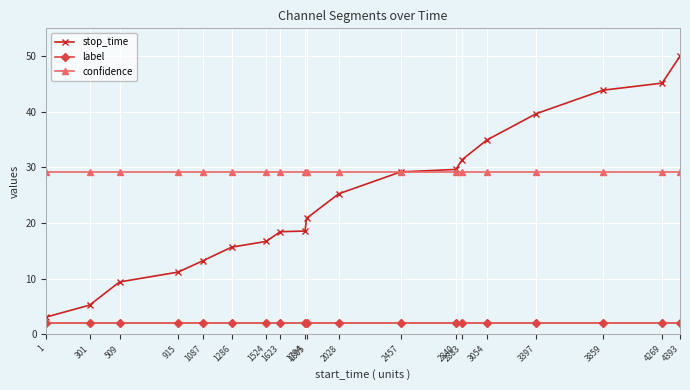

What is the highest value of the label series?

2.0